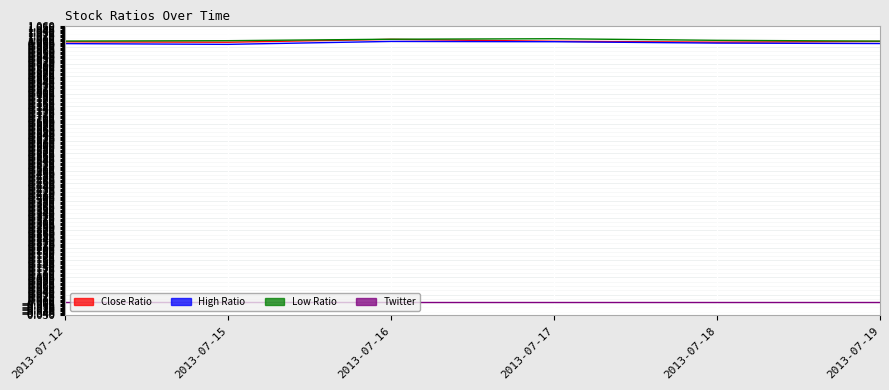

What is the sum of all Close Ratio values?

6.0